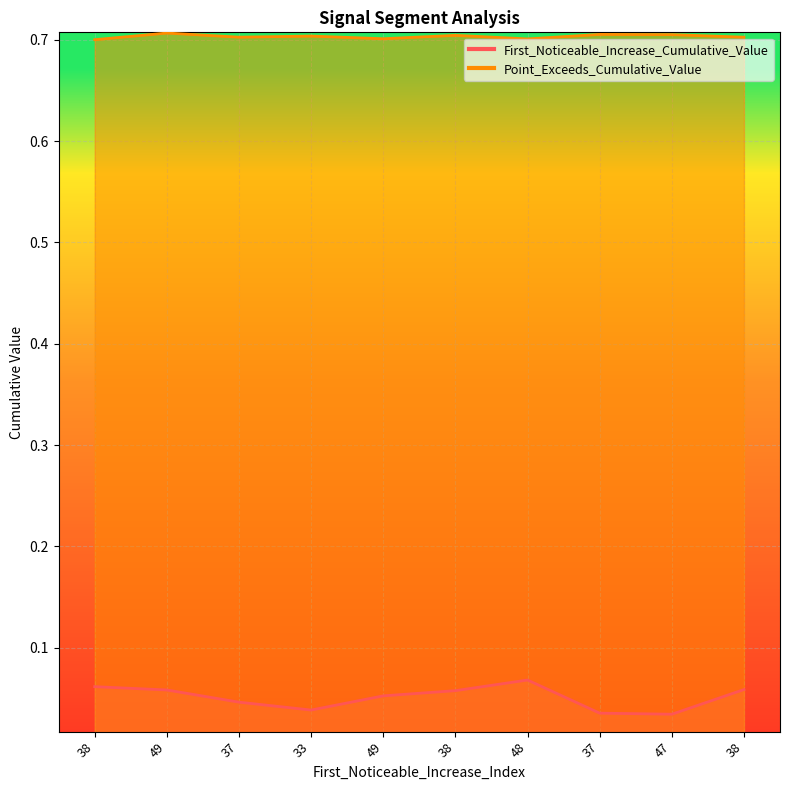

True or false: First_Noticeable_Increase_Cumulative_Value and Point_Exceeds_Cumulative_Value intersect in this chart.

False